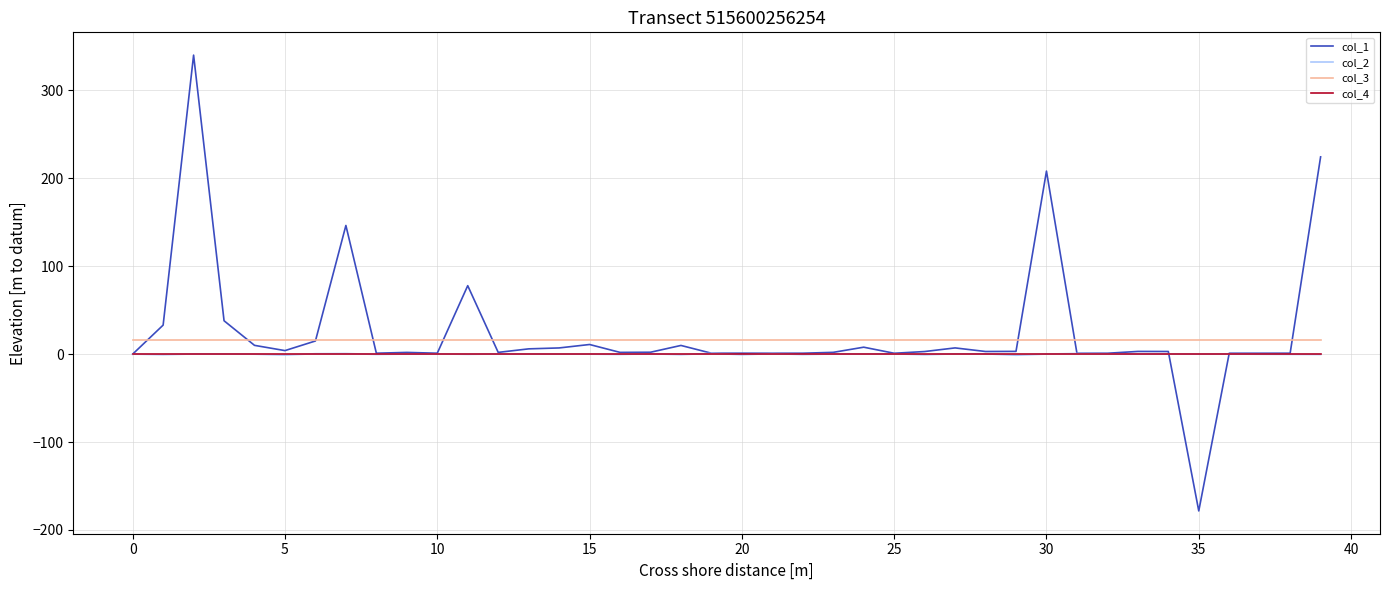

What is the minimum value shown in the chart?

-178.3